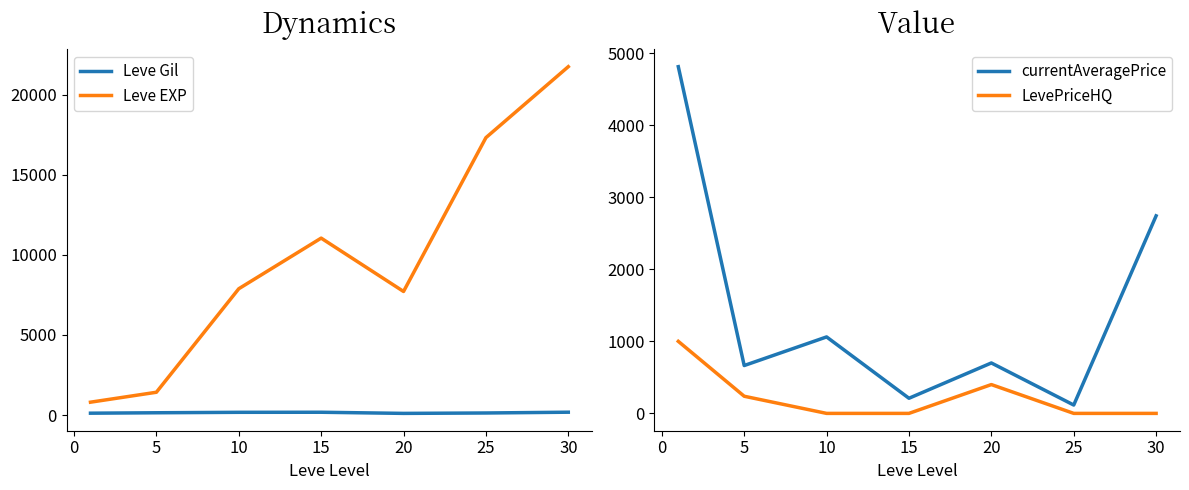

True or false: Leve Gil and Leve EXP intersect in this chart.

False